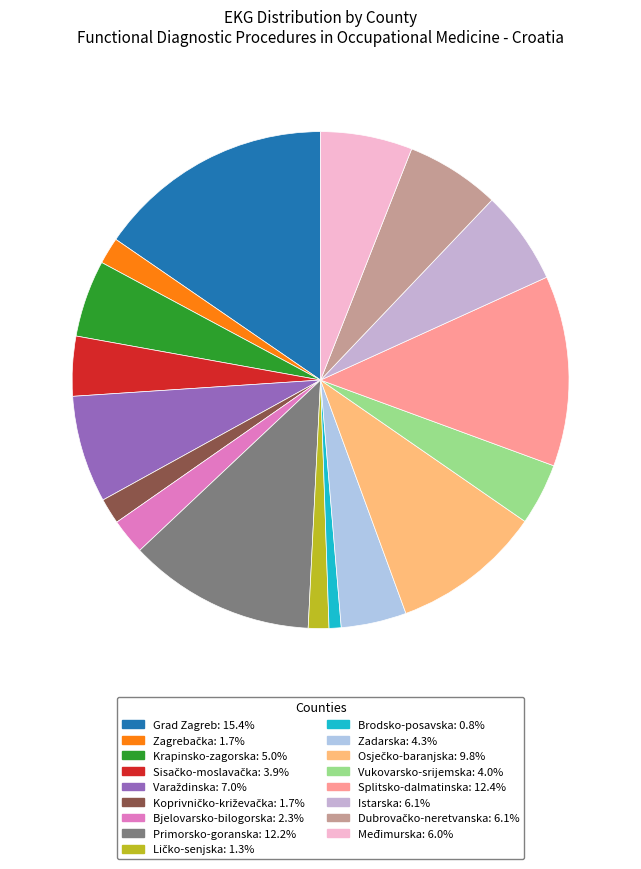

Approximately how many times larger is the value at Međimurska compared to Dubrovačko-neretvanska?

1.0